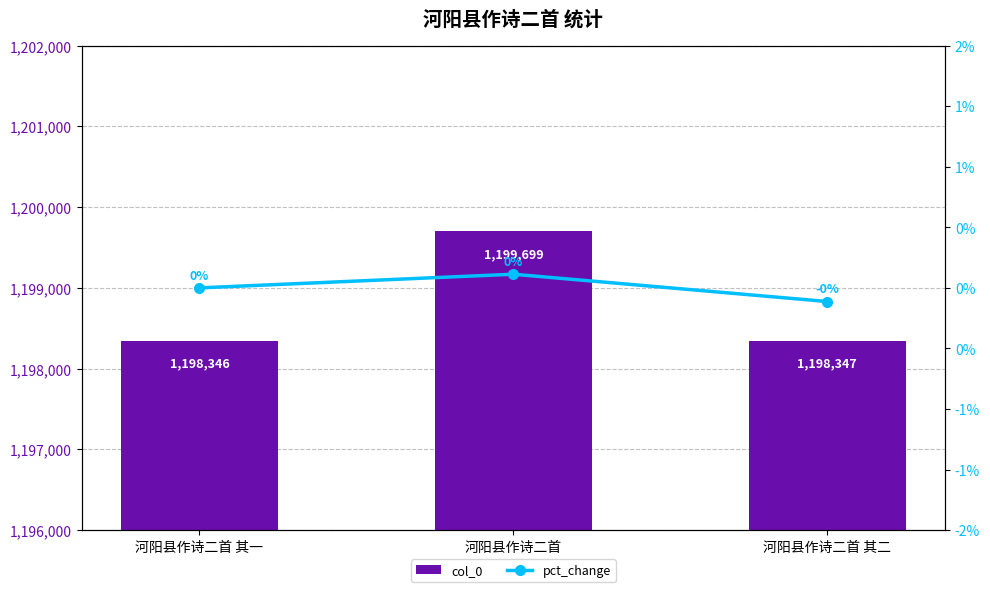

True or false: col_0 has a value of 426185.8 at 河阳县作诗二首 其二.

False